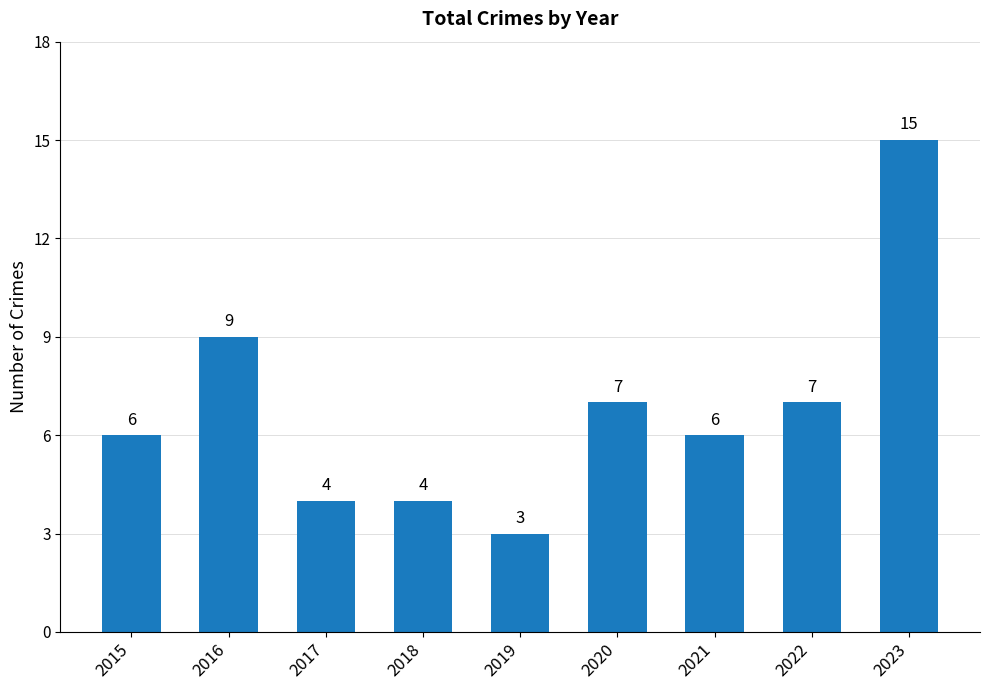

Reading right to left, extract all data points from this chart.

2023=15	2022=7	2021=6	2020=7	2019=3	2018=4	2017=4	2016=9	2015=6